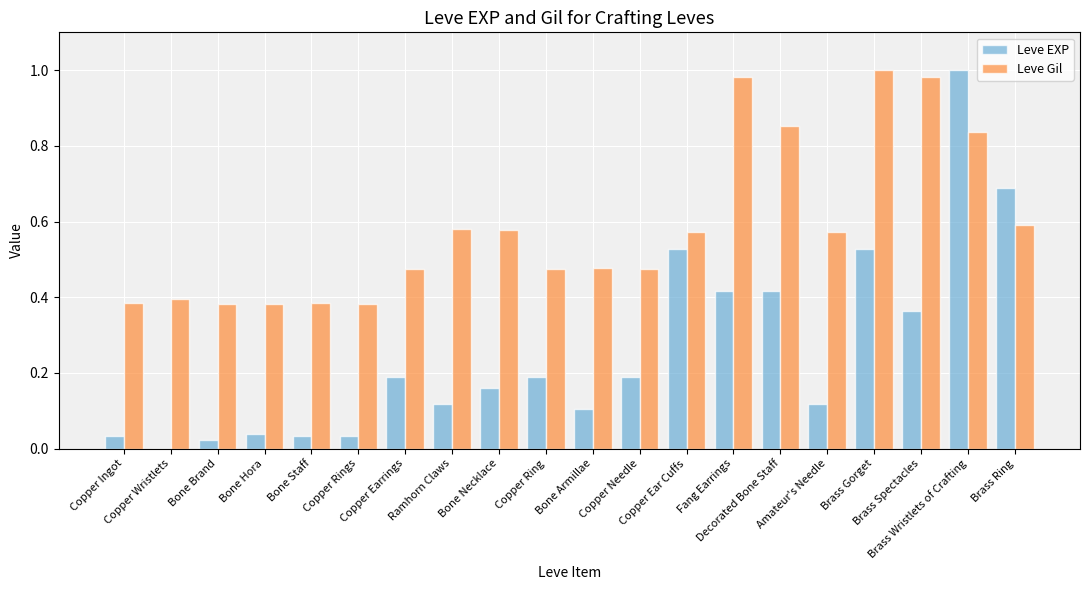

What is the sum of all Leve Gil values?

11.8